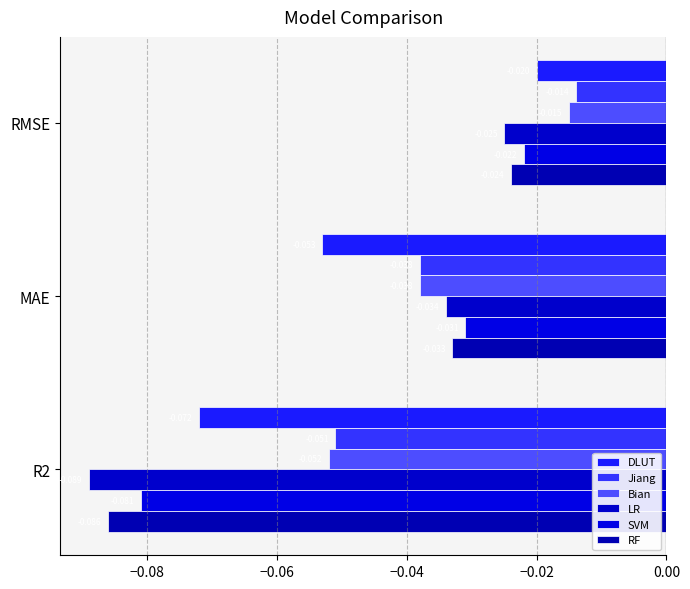

Rank the series by their maximum value, from highest to lowest.

Jiang, Bian, DLUT, SVM, RF, LR